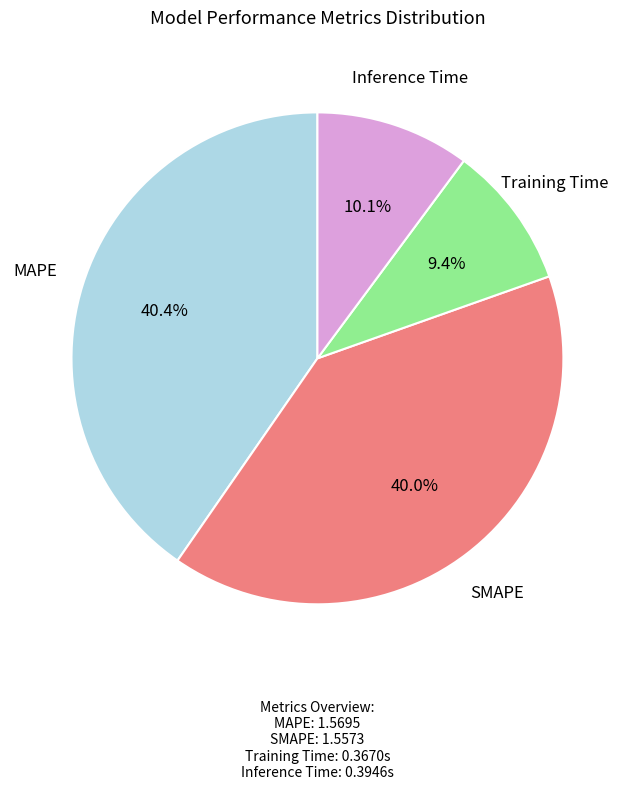

Does any single category account for the majority?

No